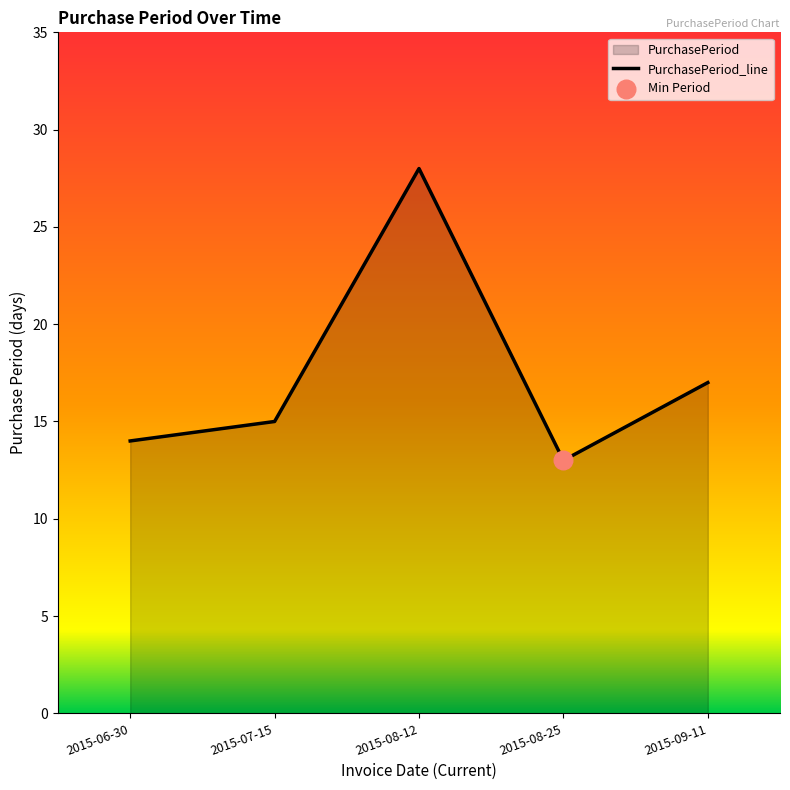

What is the change in value from 2015-08-12 to 2015-08-25?

-15